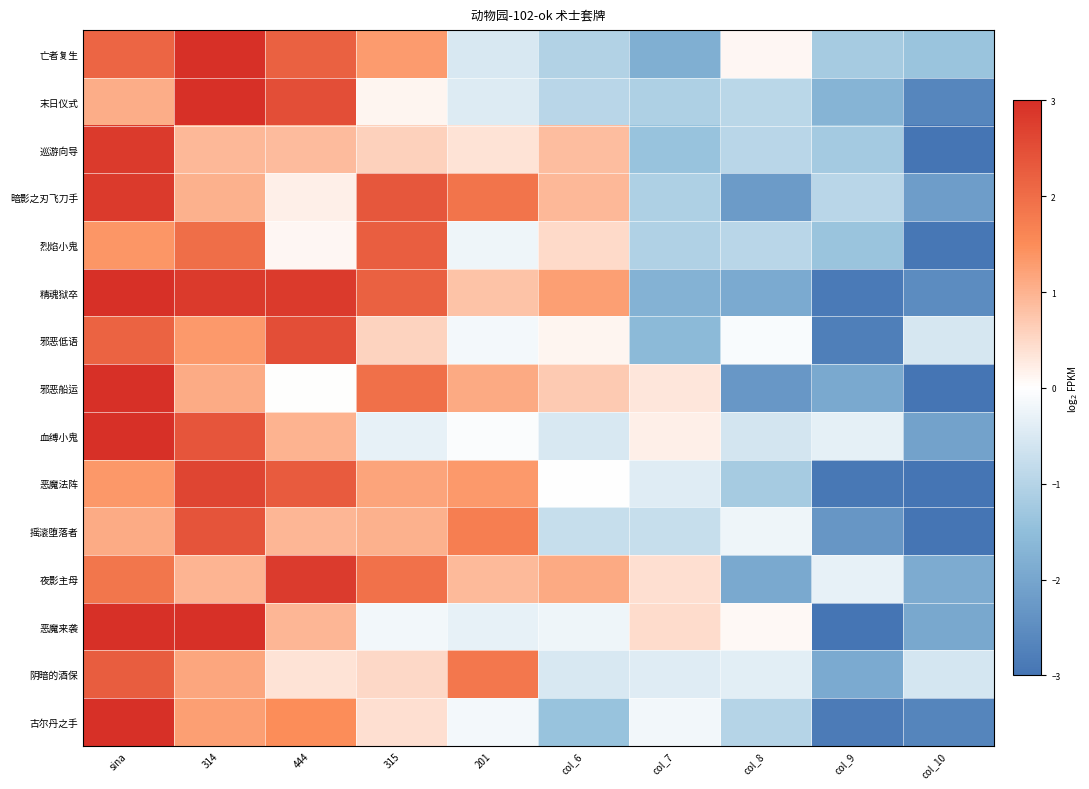

Reading left to right, transcribe all the data shown in this chart.

亡者复生: sina=2.1	314=3.0	444=2.2	315=1.3	201=-0.5	col_6=-1.0	col_7=-1.8	col_8=0.1	col_9=-1.2	col_10=-1.4
末日仪式: sina=1.1	314=3.0	444=2.5	315=0.1	201=-0.5	col_6=-0.9	col_7=-1.1	col_8=-0.9	col_9=-1.7	col_10=-2.6
巡游向导: sina=2.8	314=0.9	444=0.9	315=0.6	201=0.4	col_6=0.9	col_7=-1.4	col_8=-1.0	col_9=-1.2	col_10=-3.0
暗影之刃飞刀手: sina=2.8	314=1.0	444=0.2	315=2.3	201=1.9	col_6=0.9	col_7=-1.1	col_8=-2.2	col_9=-0.9	col_10=-2.2
烈焰小鬼: sina=1.4	314=2.0	444=0.1	315=2.2	201=-0.2	col_6=0.5	col_7=-1.1	col_8=-0.9	col_9=-1.4	col_10=-2.9
精魂狱卒: sina=3.0	314=2.8	444=2.8	315=2.2	201=0.8	col_6=1.3	col_7=-1.7	col_8=-1.9	col_9=-2.9	col_10=-2.5
邪恶低语: sina=2.2	314=1.3	444=2.5	315=0.6	201=-0.2	col_6=0.1	col_7=-1.6	col_8=-0.1	col_9=-2.8	col_10=-0.5
邪恶船运: sina=3.0	314=1.1	444=0.0	315=1.9	201=1.1	col_6=0.7	col_7=0.3	col_8=-2.3	col_9=-1.9	col_10=-3.0
血缚小鬼: sina=3.0	314=2.4	444=1.0	315=-0.3	201=-0.1	col_6=-0.5	col_7=0.2	col_8=-0.6	col_9=-0.3	col_10=-2.1
恶魔法阵: sina=1.4	314=2.6	444=2.3	315=1.2	201=1.3	col_6=-0.0	col_7=-0.4	col_8=-1.2	col_9=-2.9	col_10=-3.0
摇滚堕落者: sina=1.1	314=2.4	444=0.9	315=1.0	201=1.7	col_6=-0.8	col_7=-0.8	col_8=-0.2	col_9=-2.3	col_10=-3.0
夜影主母: sina=1.9	314=1.0	444=2.8	315=1.9	201=0.9	col_6=1.1	col_7=0.4	col_8=-1.9	col_9=-0.3	col_10=-1.9
恶魔来袭: sina=3.0	314=3.0	444=1.0	315=-0.2	201=-0.3	col_6=-0.2	col_7=0.5	col_8=0.1	col_9=-3.0	col_10=-2.0
阴暗的酒保: sina=2.3	314=1.2	444=0.4	315=0.5	201=1.8	col_6=-0.5	col_7=-0.4	col_8=-0.4	col_9=-1.9	col_10=-0.6
古尔丹之手: sina=3.0	314=1.3	444=1.5	315=0.4	201=-0.1	col_6=-1.4	col_7=-0.2	col_8=-1.0	col_9=-2.8	col_10=-2.7